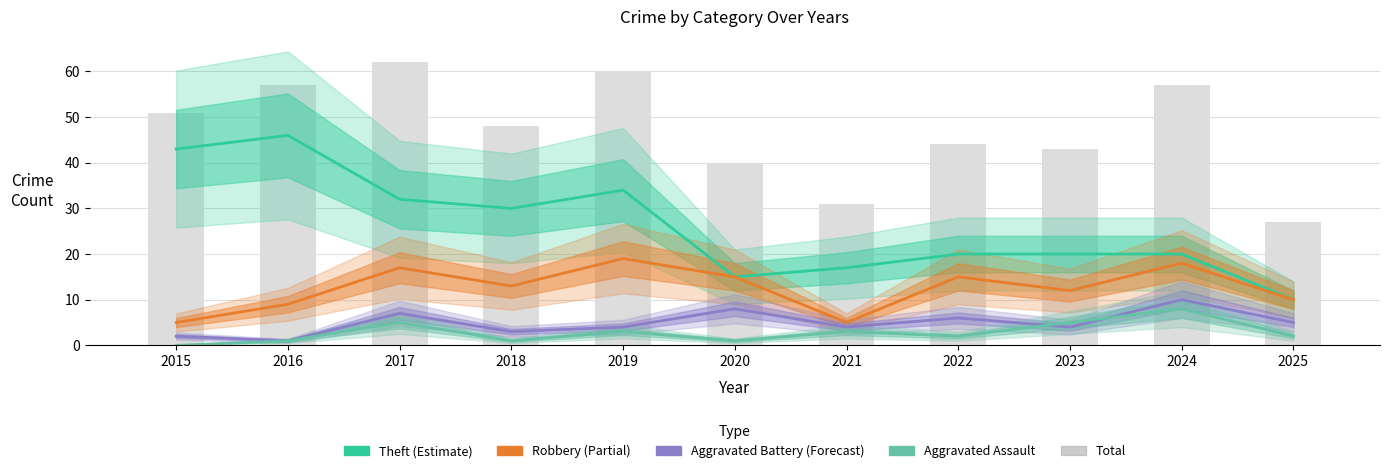

Does the chart contain stacked bars?

No